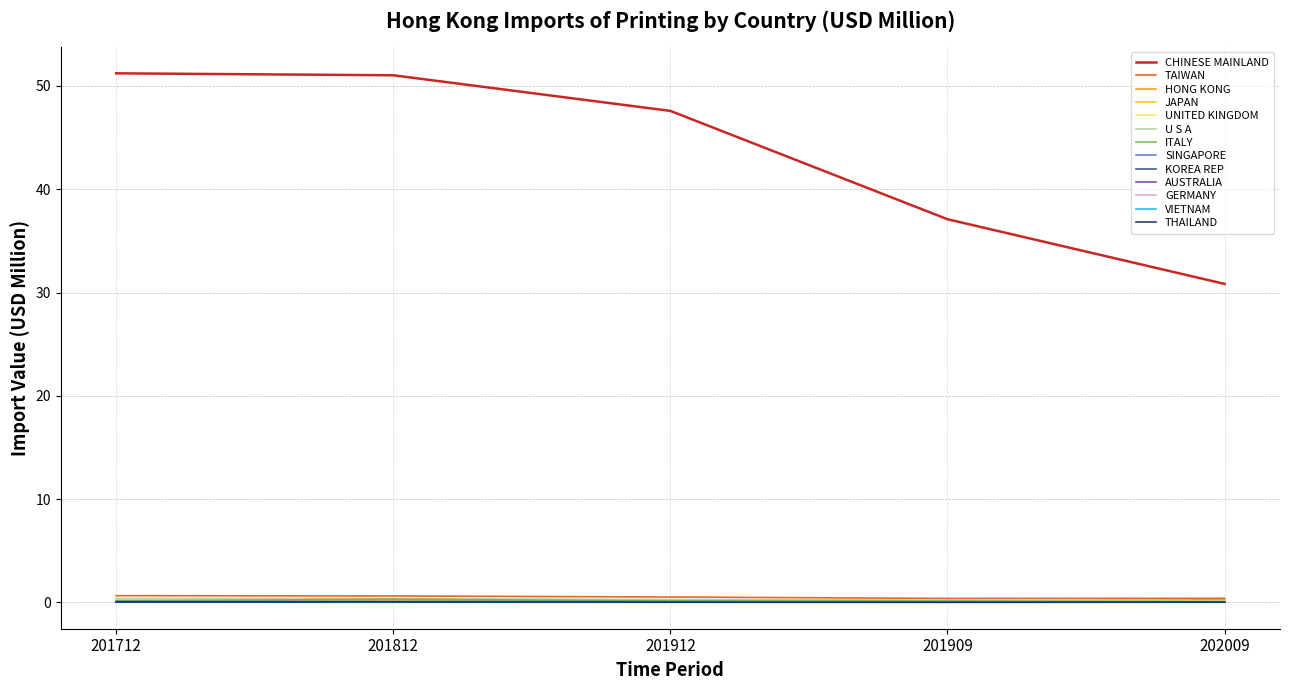

Which series changed the most between 201909 and 202009?

CHINESE MAINLAND